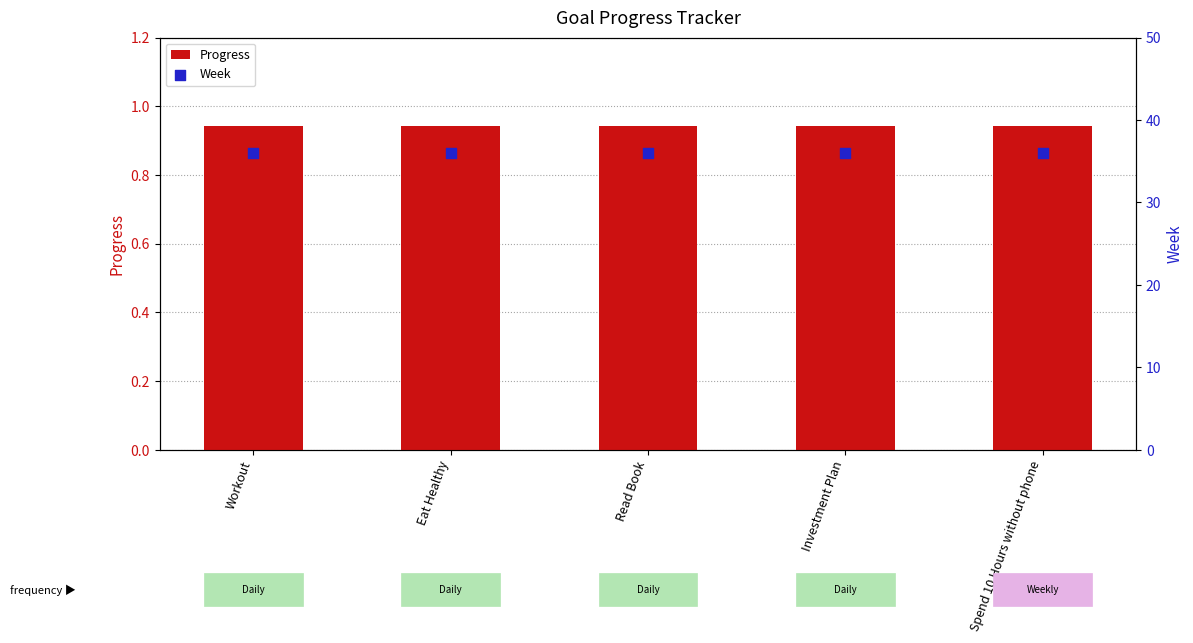

What are all the series names shown in the legend?

Progress, Week